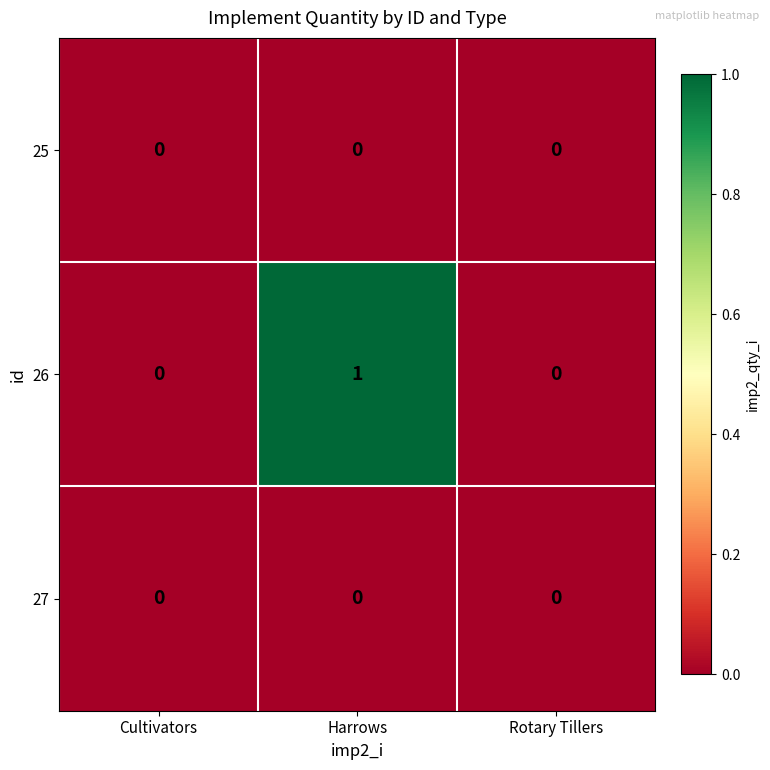

Reading left to right, list all the values displayed in this chart.

25: Cultivators=0	Harrows=0	Rotary Tillers=0
26: Cultivators=0	Harrows=1	Rotary Tillers=0
27: Cultivators=0	Harrows=0	Rotary Tillers=0